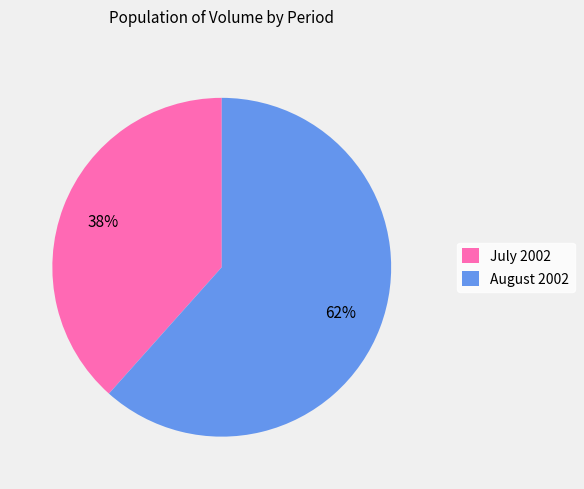

Which category has the smallest portion of the pie?

July 2002